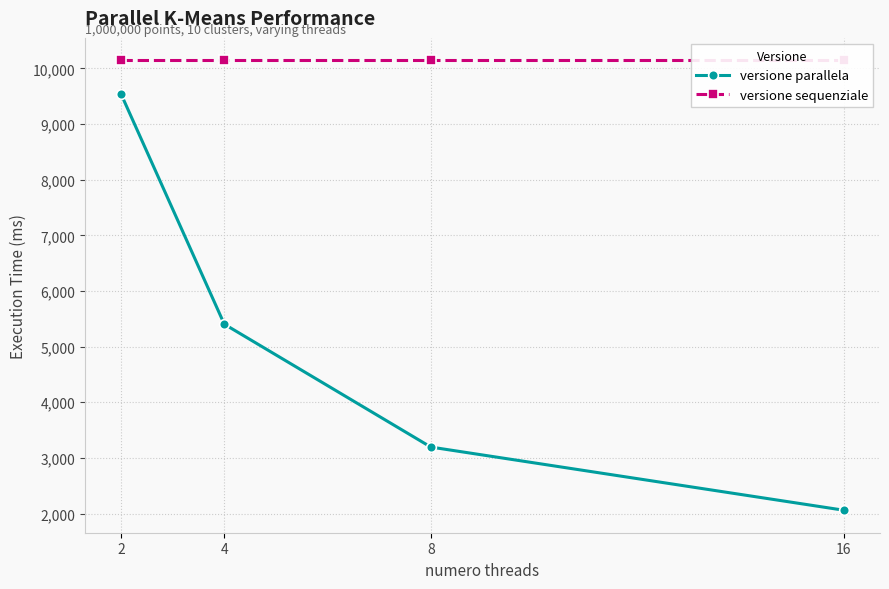

True or false: versione sequenziale and versione parallela cross at least once.

False